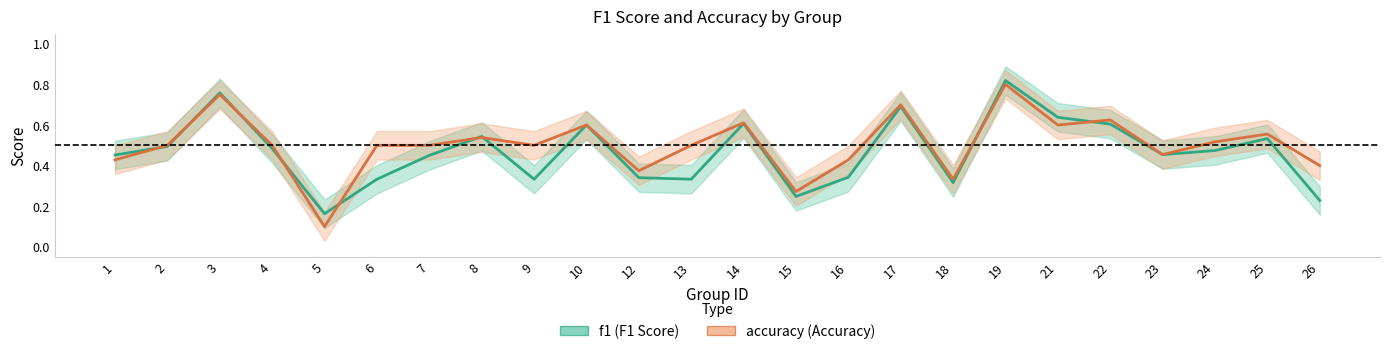

How many series are shown in this chart?

2